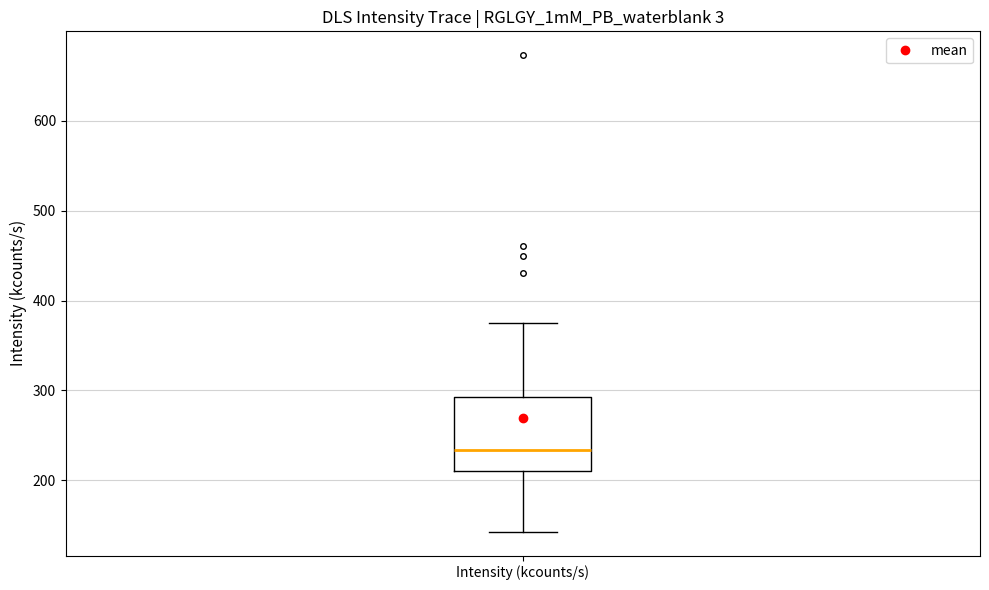

Read this box plot against the y-axis: the position of the median line, the range covered by the box, and the ends of both whiskers. The values are not printed on the chart, so give them approximately, as read against the axis.

median 230, box 210 to 290, whiskers 140 to 370